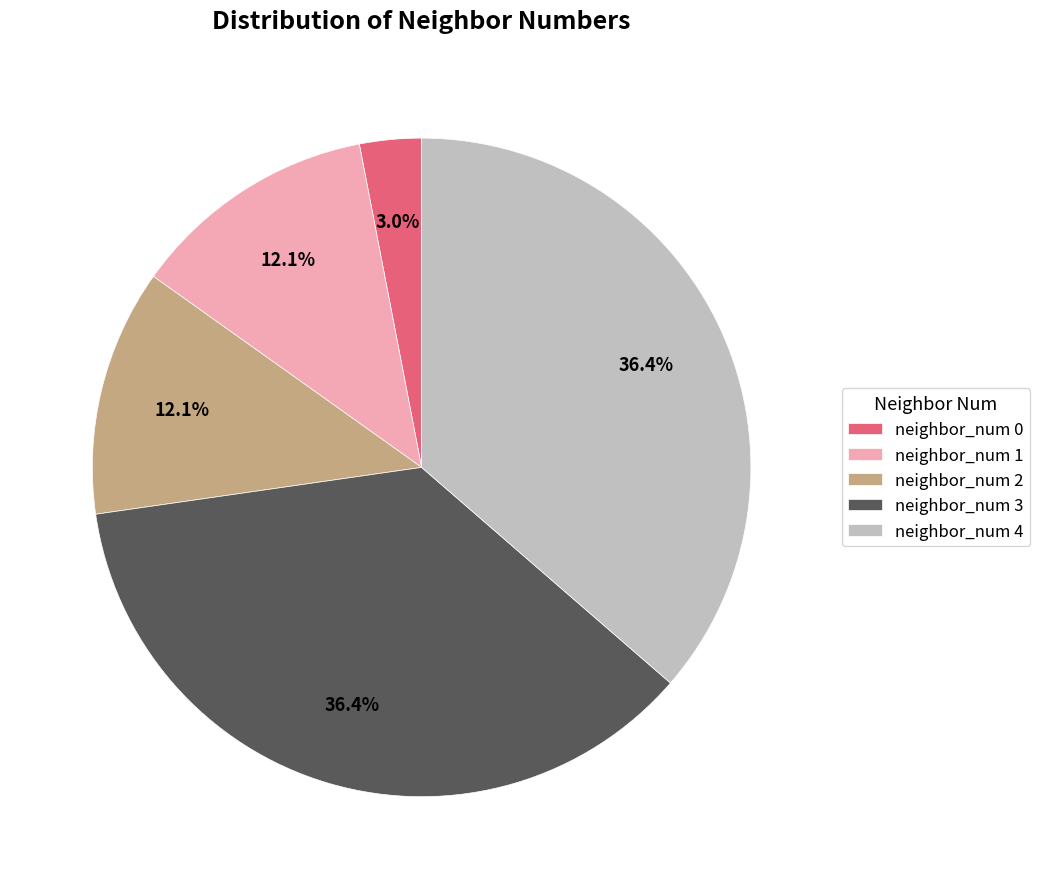

Which slice is the smallest?

neighbor_num 0